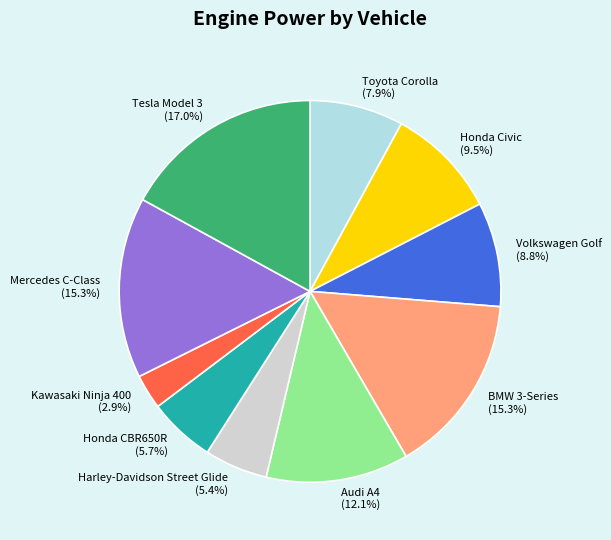

How many slices are in this pie chart?

10